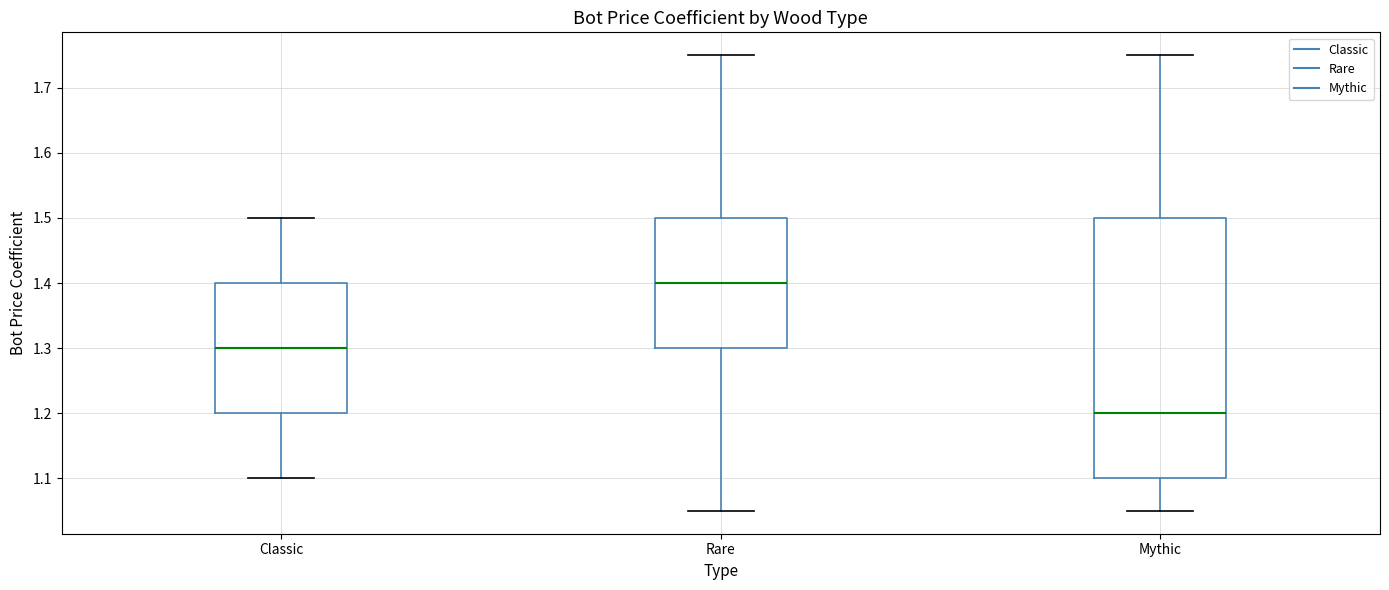

Reading left to right, read every box against the y-axis: the position of its median line, the range the box covers, and the ends of its whiskers. The values are not printed on the chart, so give them approximately, as read against the axis.

Classic: median 1.30, box 1.20 to 1.40, whiskers 1.10 to 1.50
Rare: median 1.40, box 1.30 to 1.50, whiskers 1.05 to 1.75
Mythic: median 1.20, box 1.10 to 1.50, whiskers 1.05 to 1.75